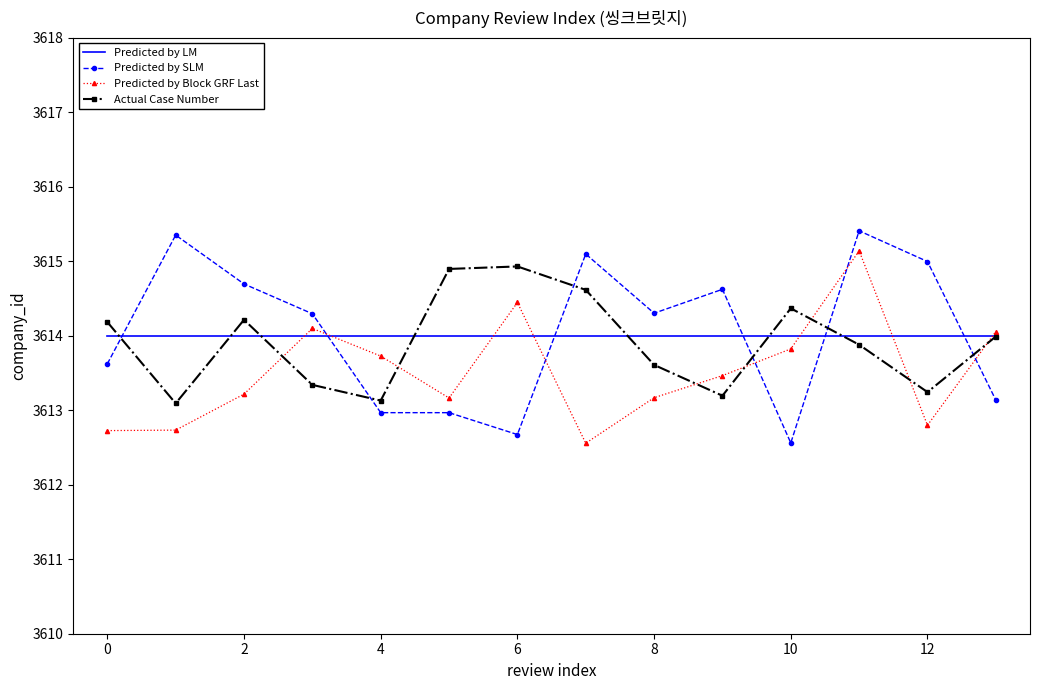

What is the highest value of the Predicted by Block GRF Last series?

3615.1